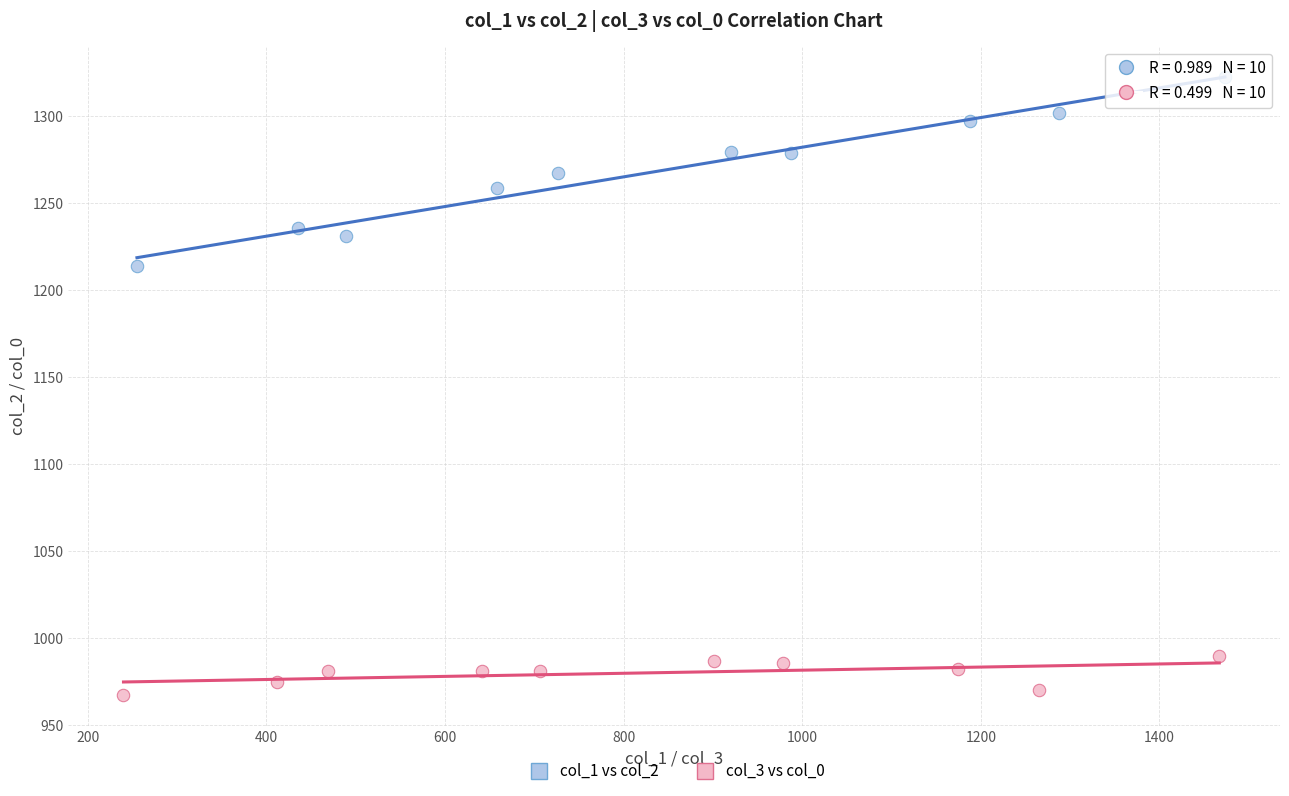

Which series reaches the maximum Y coordinate?

col_1 vs col_2